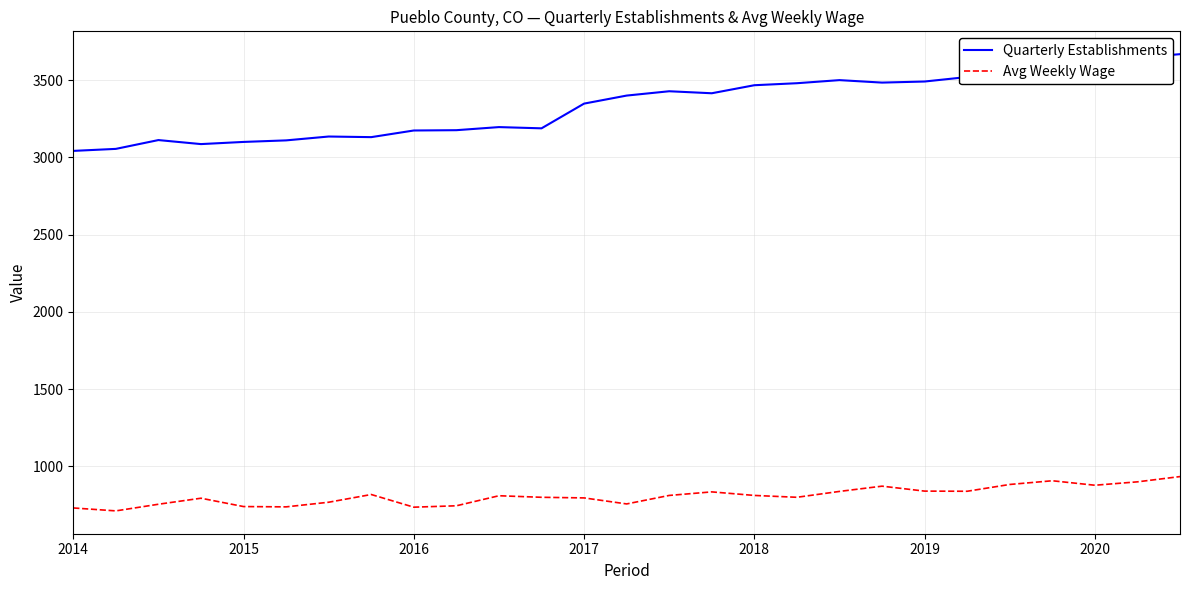

List the series in order of their peak value, highest first.

Quarterly Establishments, Avg Weekly Wage